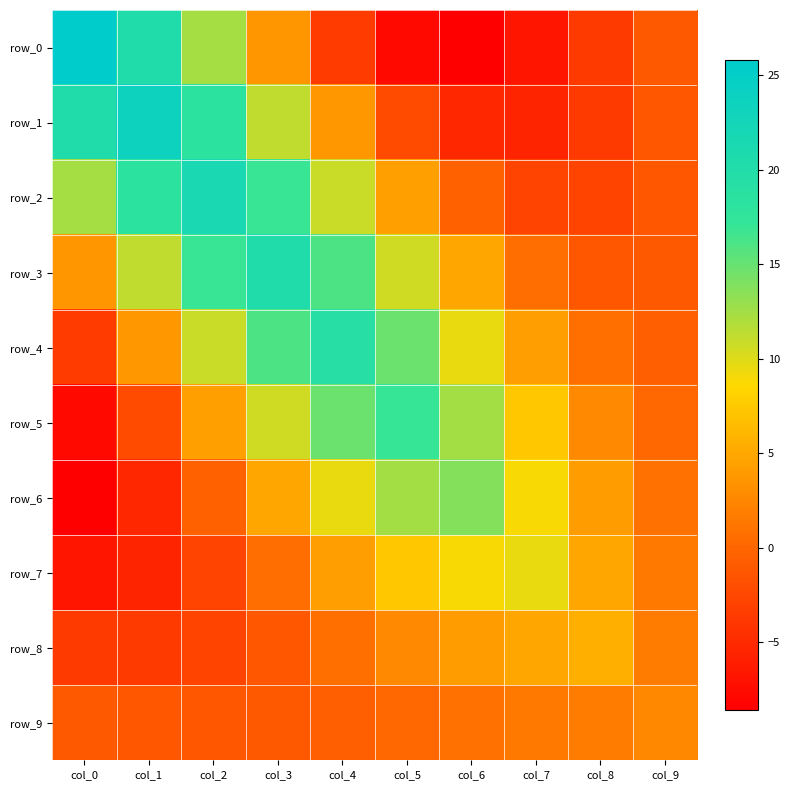

The row_1 series shows 18.3 at col_2. True or false?

True